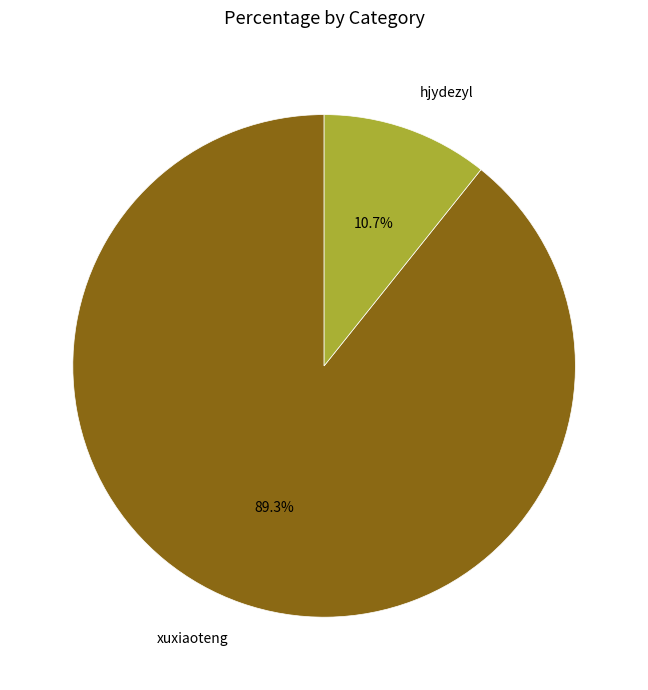

To the nearest percent, what is the difference between the largest and smallest slice percentages?

79%